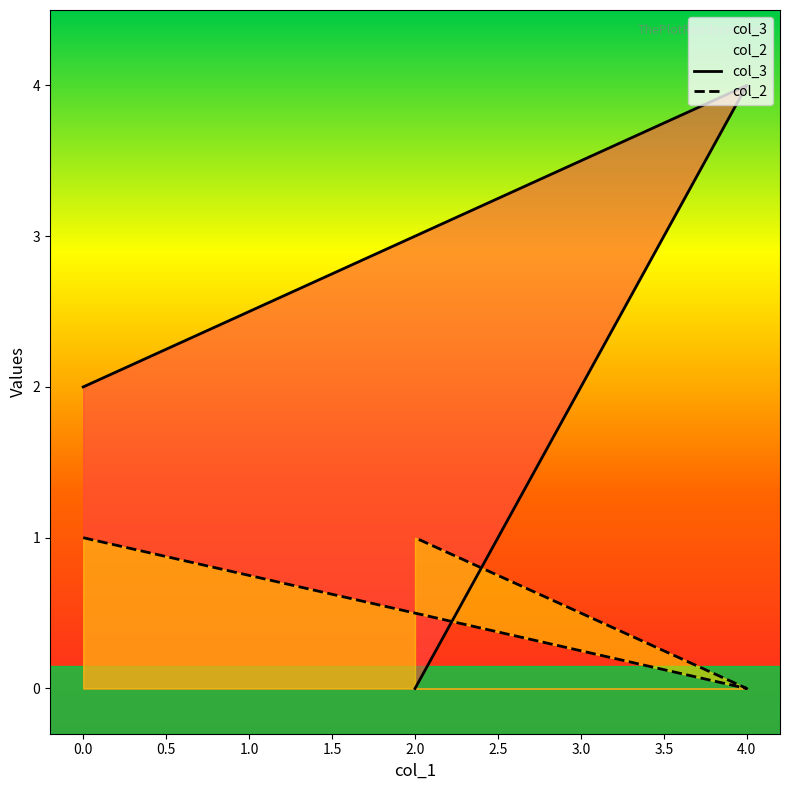

List the series in order of their peak value, lowest first.

col_2, col_3